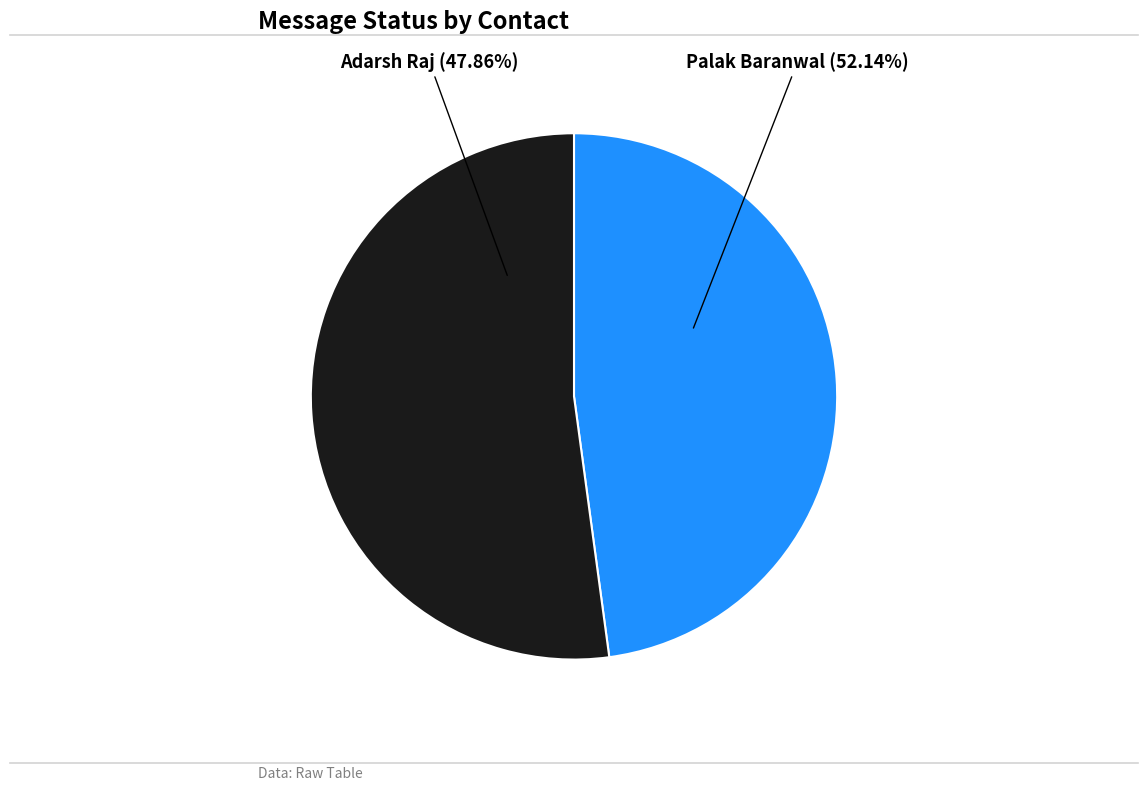

What is the smallest slice in the pie chart?

Adarsh Raj